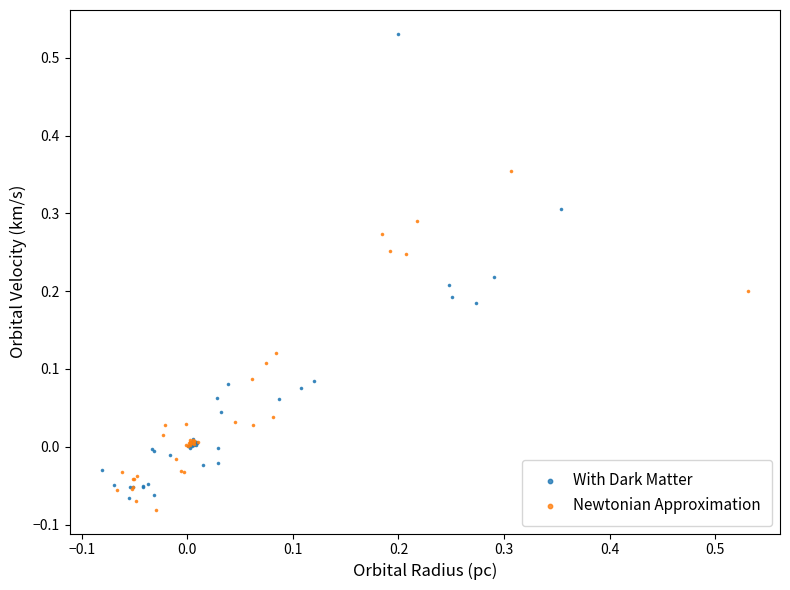

Which series reaches the minimum Y coordinate?

Newtonian Approximation